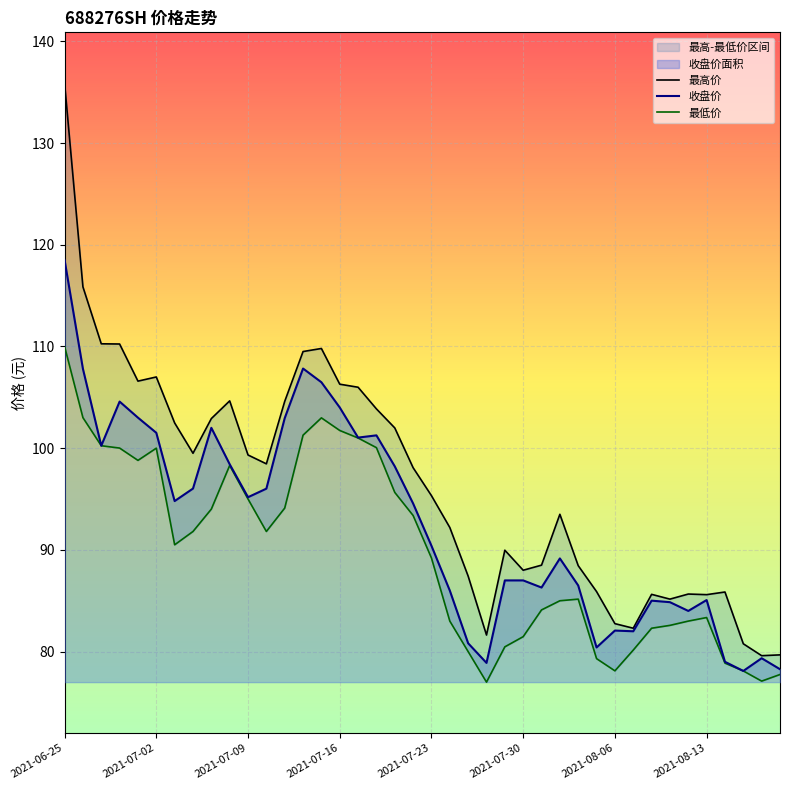

Reading right to left, what are all the values shown in this chart?

最高价: 79.7	79.6	80.8	85.9	85.6	85.7	85.2	85.6	82.3	82.8	85.9	88.5	93.5	88.5	88.0	90.0	81.6	87.4	92.2	95.3	98.1	102.0	103.9	106.0	106.3	109.8	109.5	104.6	98.5	99.3	104.7	102.9	99.5	102.5	107.0	106.6	110.2	110.3	115.9	135.9
收盘价: 78.3	79.3	78.1	79.0	85.1	84.0	84.9	85.0	82.0	82.1	80.4	86.5	89.2	86.3	87.0	87.0	78.9	80.8	86.0	90.4	94.6	98.2	101.3	101.0	104.0	106.5	107.8	103.0	96.0	95.2	98.4	102.0	96.0	94.8	101.5	103.0	104.6	100.2	107.8	118.5
最低价: 77.8	77.1	78.1	78.9	83.3	83.0	82.6	82.3	80.2	78.1	79.3	85.2	85.0	84.1	81.5	80.5	77.0	80.0	83.0	89.2	93.4	95.7	100.0	101.0	101.7	103.0	101.3	94.1	91.8	95.0	98.3	94.0	91.8	90.5	100.0	98.8	100.0	100.2	103.0	110.0